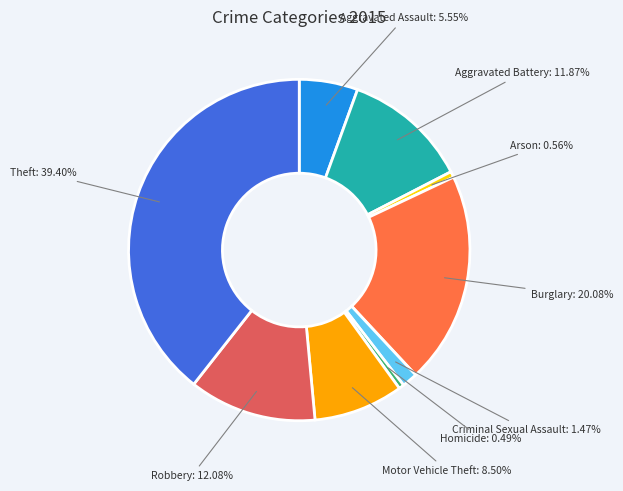

Count the number of slices in the pie.

9